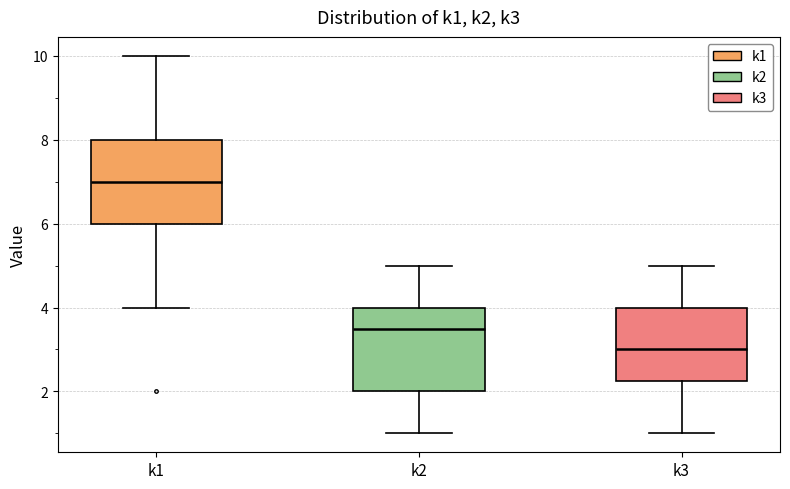

Reading left to right, read every box against the y-axis: the position of its median line, the range the box covers, and the ends of its whiskers. The values are not printed on the chart, so give them approximately, as read against the axis.

k1: median 7.0, box 6.0 to 8.0, whiskers 4.0 to 10.0
k2: median 3.6, box 2.0 to 4.0, whiskers 1.0 to 5.0
k3: median 3.0, box 2.2 to 4.0, whiskers 1.0 to 5.0